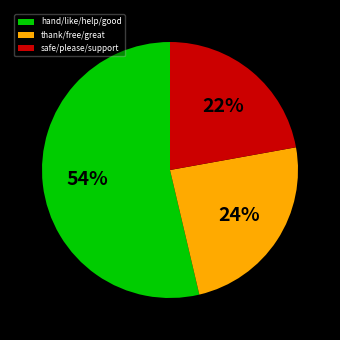

How many slices are in this pie chart?

3